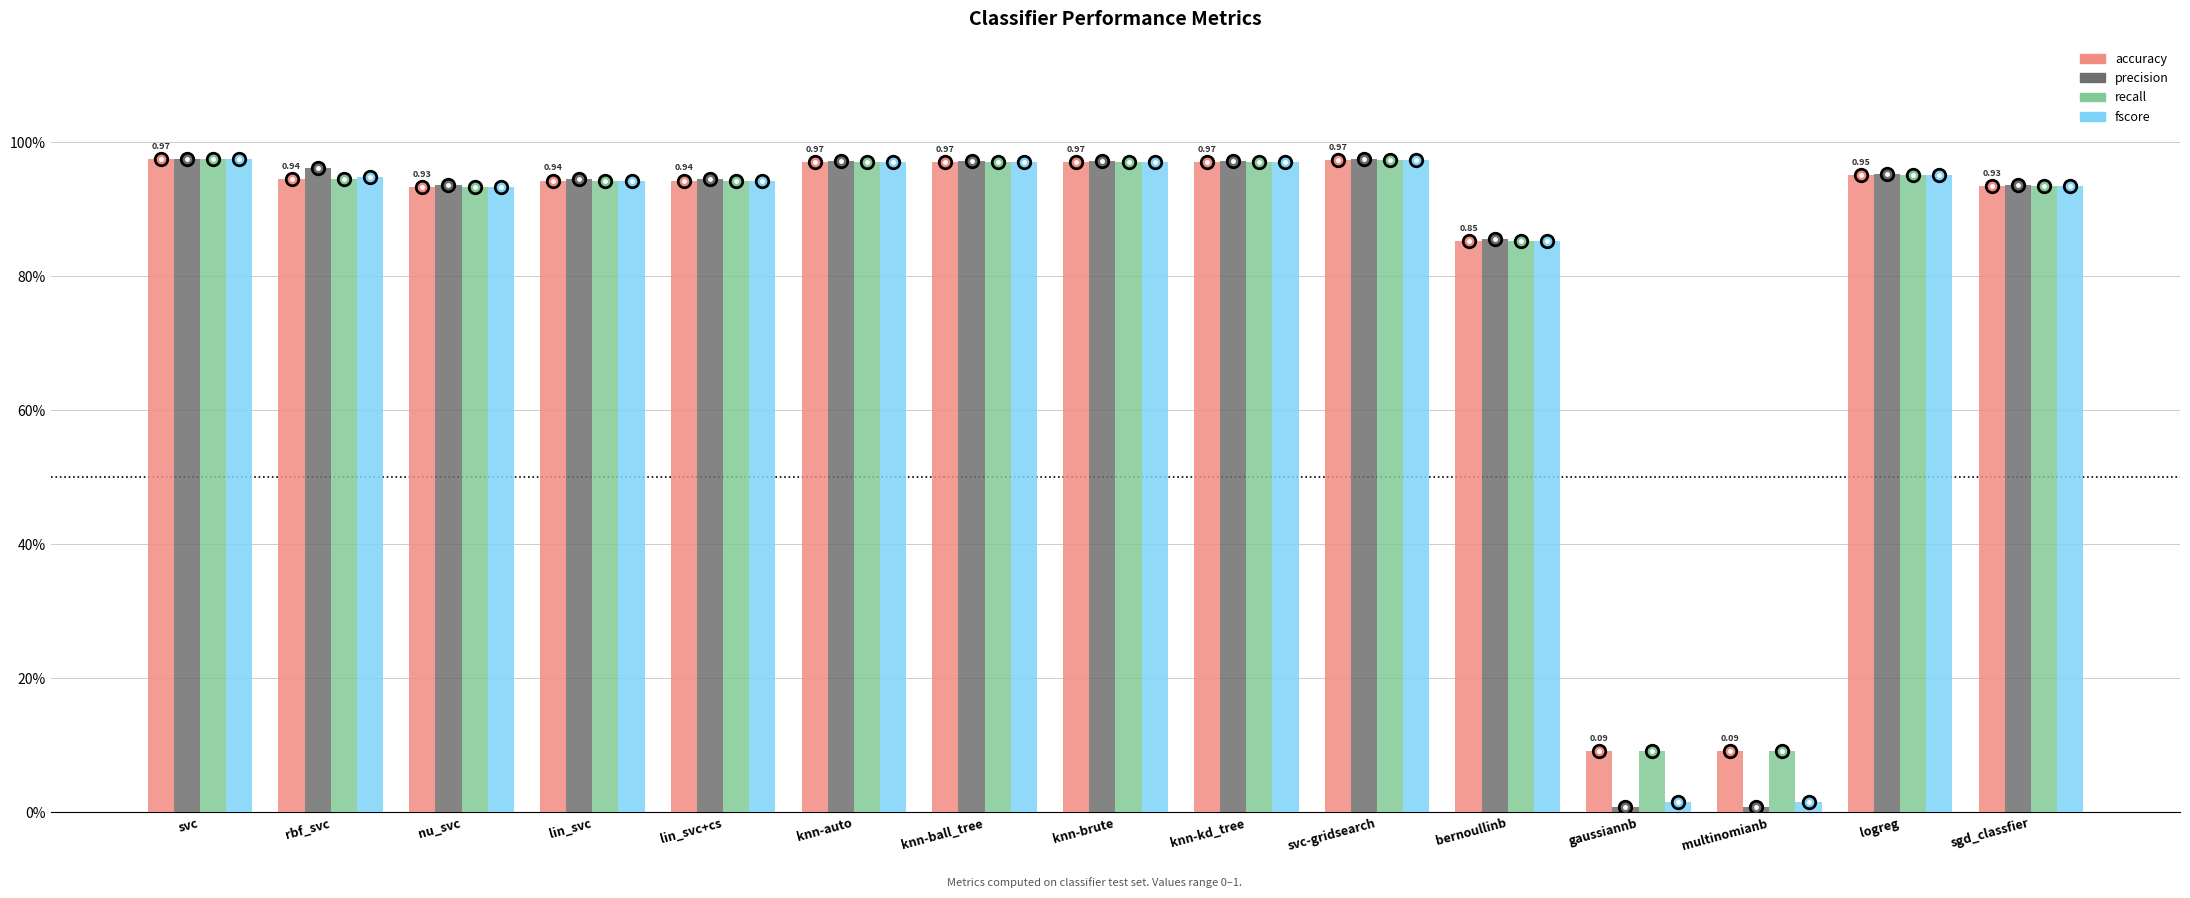

Reading left to right, what are all the values shown in this chart?

accuracy: svc=1.0	rbf_svc=0.9	nu_svc=0.9	lin_svc=0.9	lin_svc+cs=0.9	knn-auto=1.0	knn-ball_tree=1.0	knn-brute=1.0	knn-kd_tree=1.0	svc-gridsearch=1.0	bernoullinb=0.9	gaussiannb=0.1	multinomianb=0.1	logreg=1.0	sgd_classfier=0.9
precision: svc=1.0	rbf_svc=1.0	nu_svc=0.9	lin_svc=0.9	lin_svc+cs=0.9	knn-auto=1.0	knn-ball_tree=1.0	knn-brute=1.0	knn-kd_tree=1.0	svc-gridsearch=1.0	bernoullinb=0.9	gaussiannb=0.0	multinomianb=0.0	logreg=1.0	sgd_classfier=0.9
recall: svc=1.0	rbf_svc=0.9	nu_svc=0.9	lin_svc=0.9	lin_svc+cs=0.9	knn-auto=1.0	knn-ball_tree=1.0	knn-brute=1.0	knn-kd_tree=1.0	svc-gridsearch=1.0	bernoullinb=0.9	gaussiannb=0.1	multinomianb=0.1	logreg=1.0	sgd_classfier=0.9
fscore: svc=1.0	rbf_svc=0.9	nu_svc=0.9	lin_svc=0.9	lin_svc+cs=0.9	knn-auto=1.0	knn-ball_tree=1.0	knn-brute=1.0	knn-kd_tree=1.0	svc-gridsearch=1.0	bernoullinb=0.9	gaussiannb=0.0	multinomianb=0.0	logreg=1.0	sgd_classfier=0.9